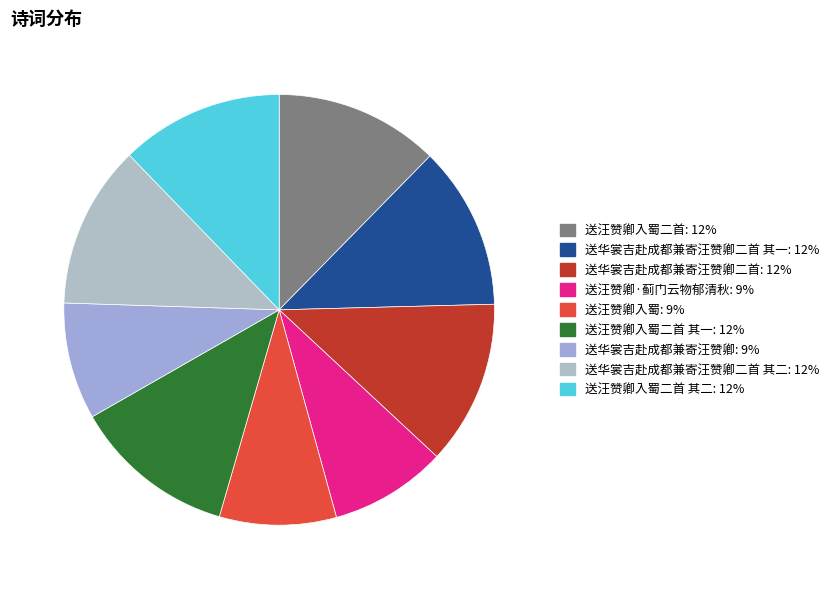

How many segments does this pie chart have?

9